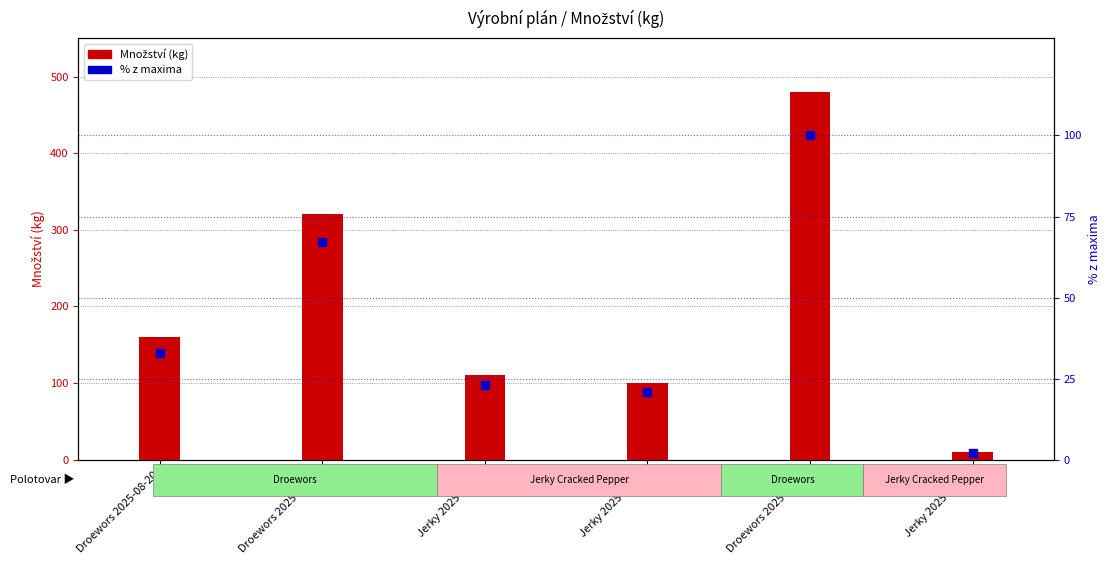

At how many categories does at least one series exceed 13?

5